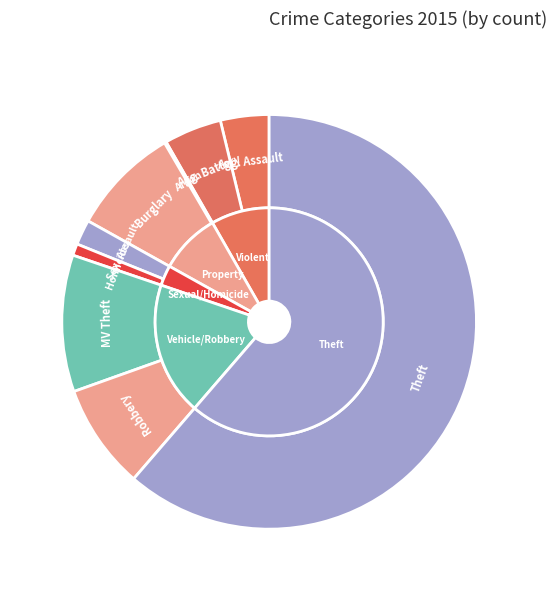

Rank the categories by value from highest to lowest.

Theft, Motor Vehicle Theft, Burglary, Robbery, Aggravated Battery, Aggravated Assault, Criminal Sexual Assault, Homicide, Arson